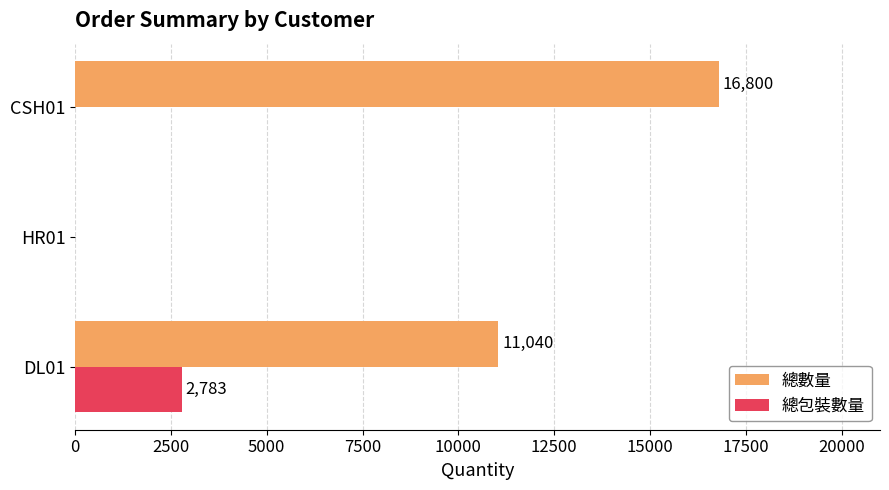

Is it true that 總數量 equals -8126 at HR01?

False